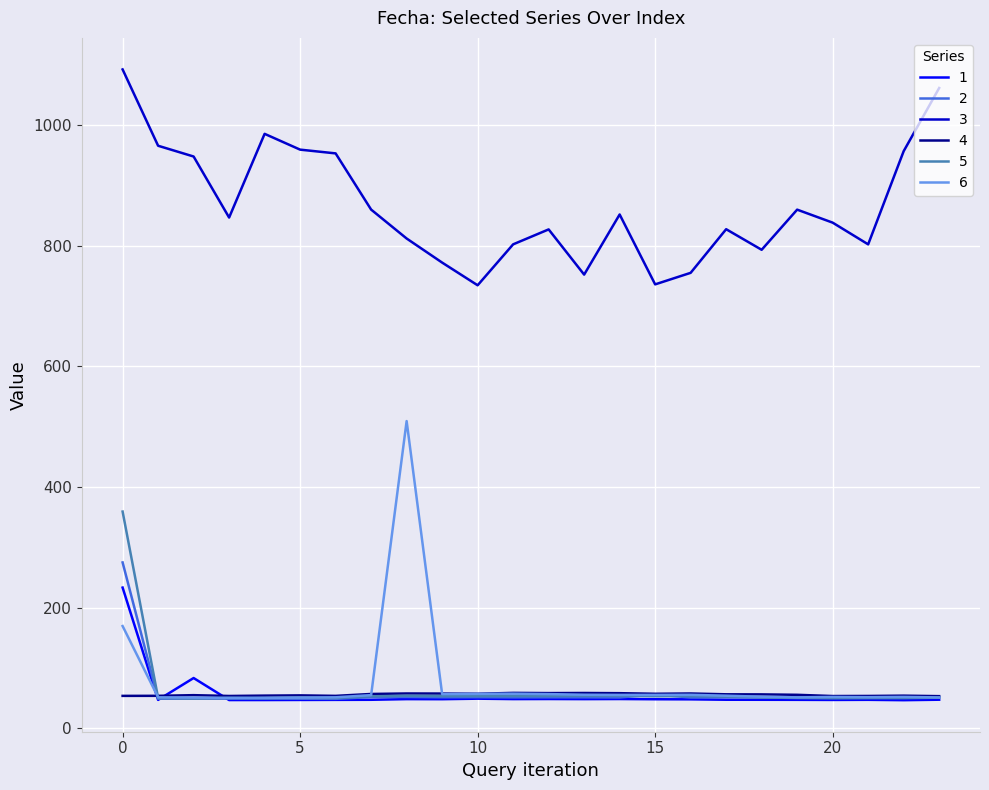

Does the chart display data point markers on the line(s)?

No